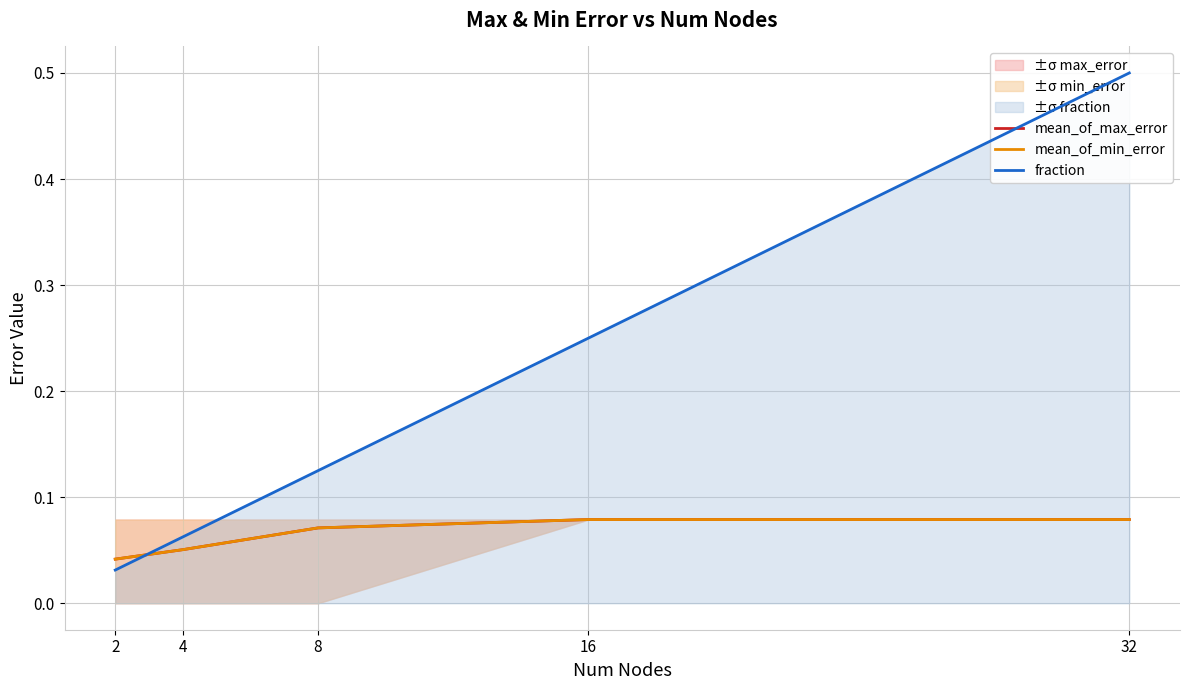

List the series in order of their peak value, highest first.

fraction, mean_of_max_error, mean_of_min_error